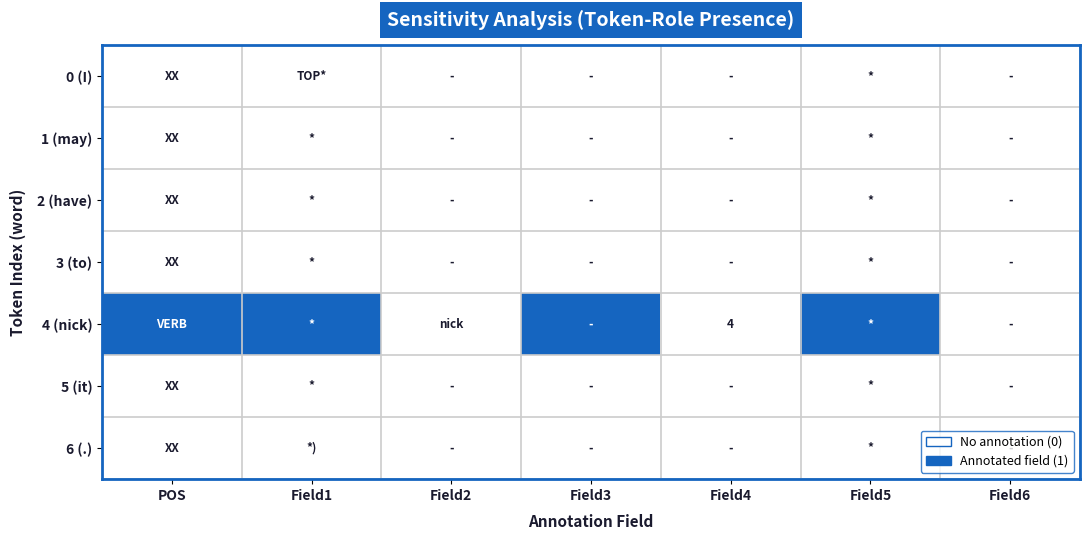

Which series has the largest range (max minus min)?

4 (nick)